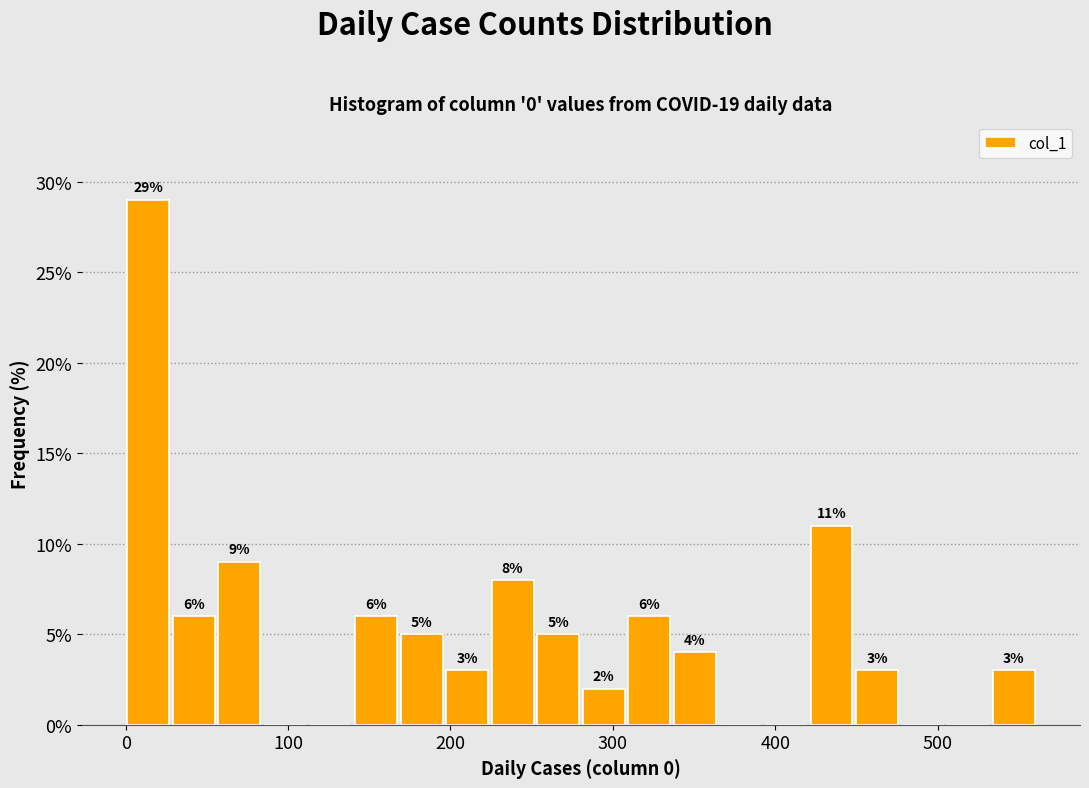

Read against the x-axis, roughly where is the centre of the tallest bar?

10